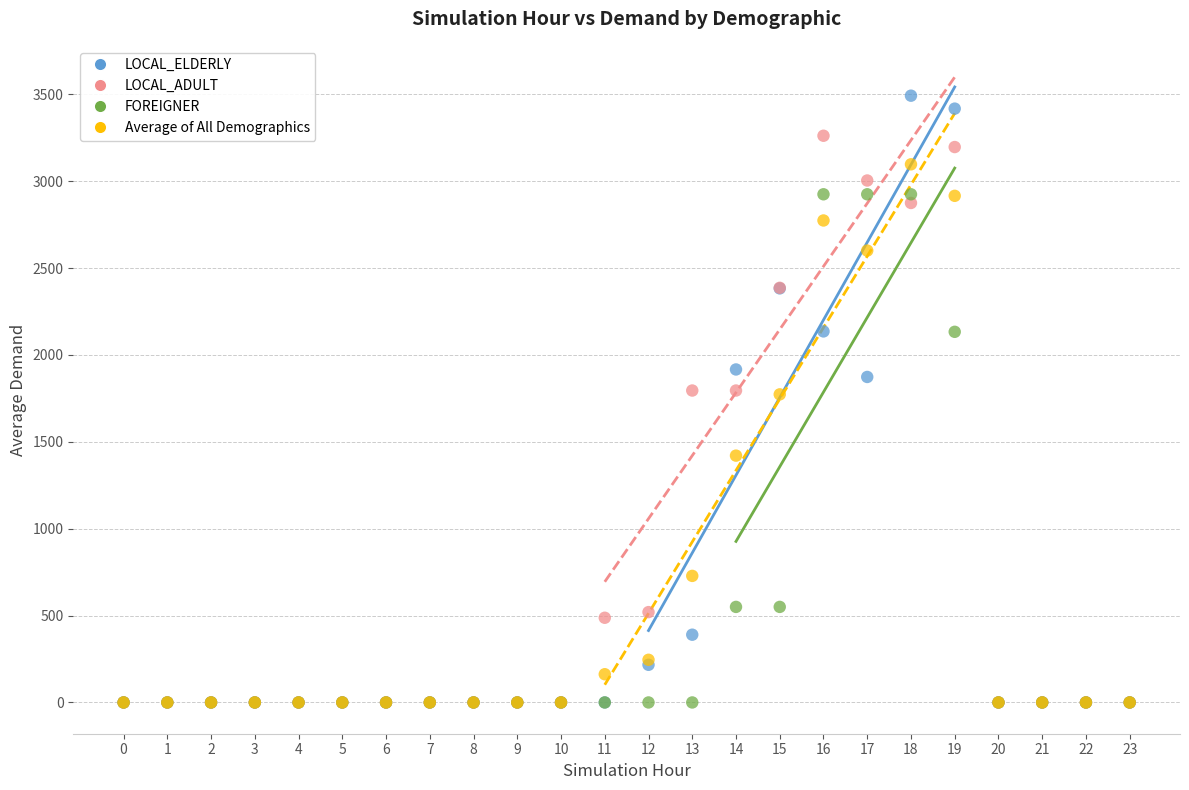

In the FOREIGNER series, what Y value is closest to 1462?

2133.3